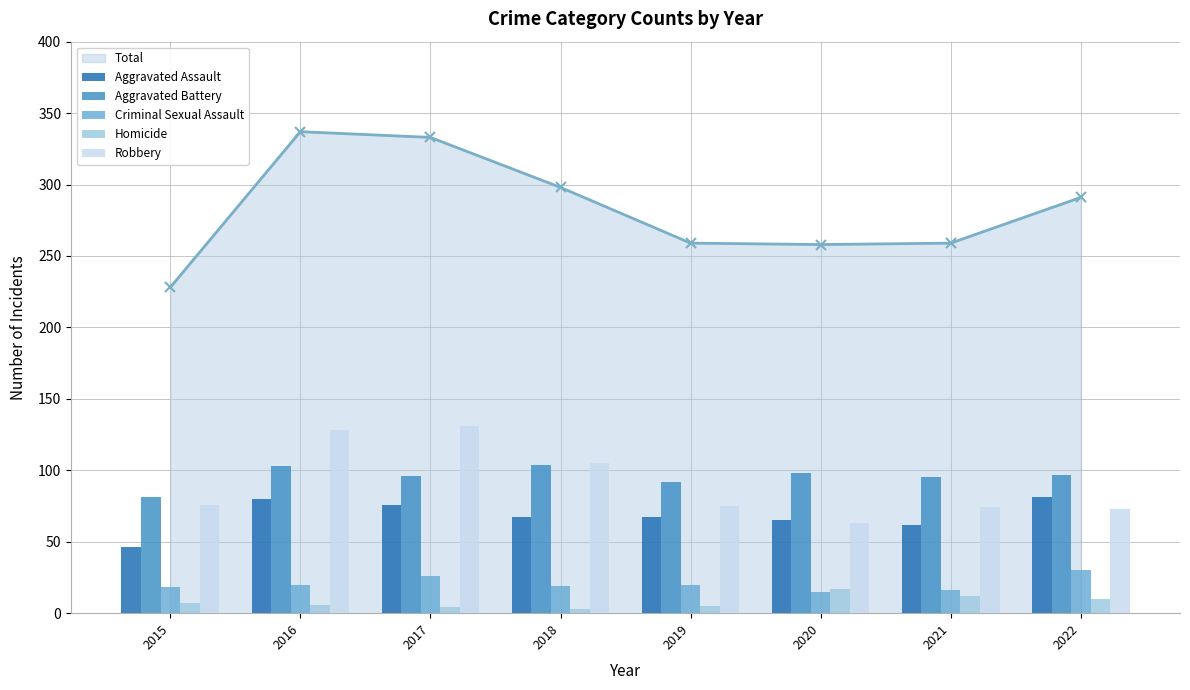

List the series in order of their peak value, lowest first.

Homicide, Criminal Sexual Assault, Aggravated Assault, Aggravated Battery, Robbery